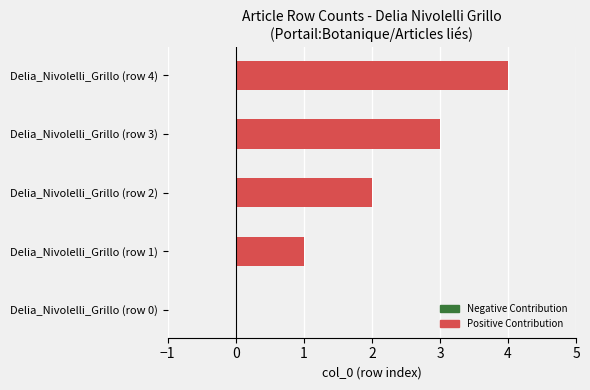

How many categories are shown in the chart?

5